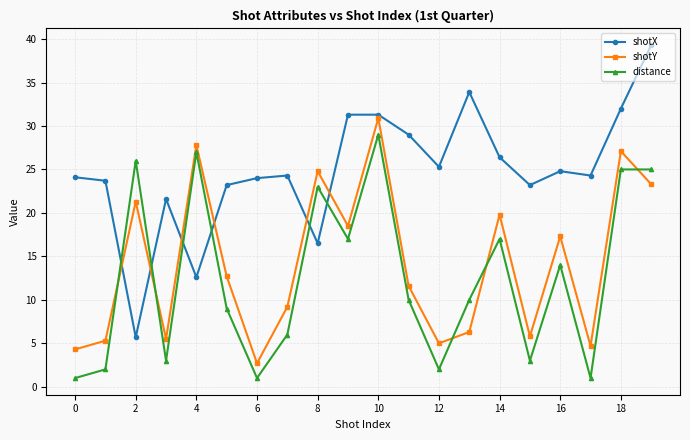

Count the number of categories in the chart.

20